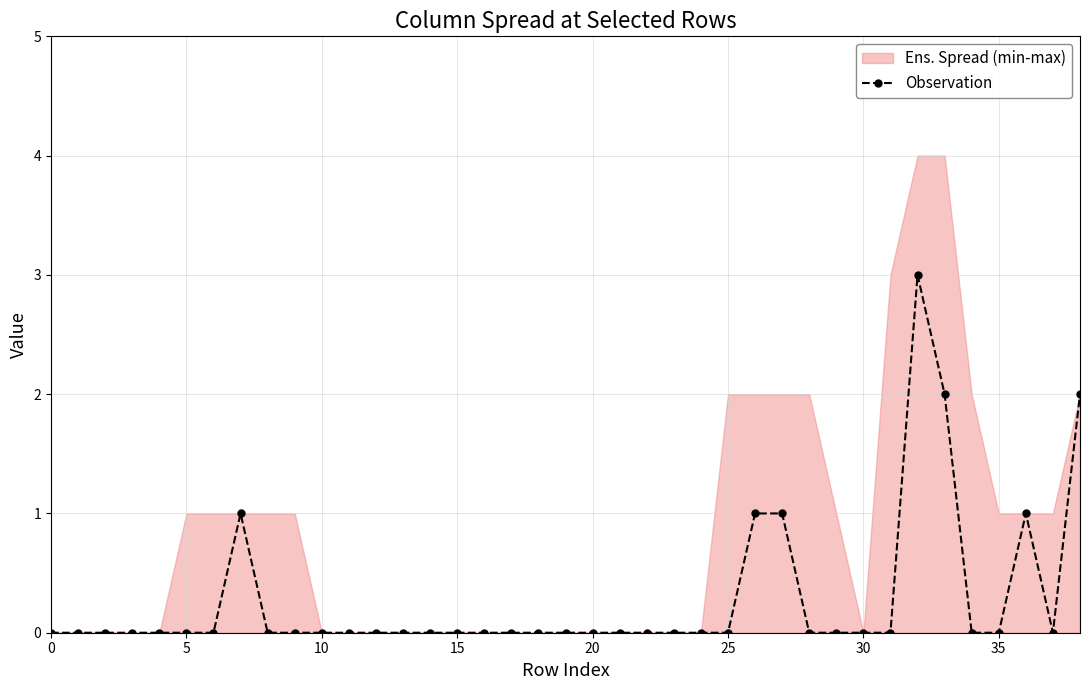

True or false: Observation has a value of 0 at 15.

True